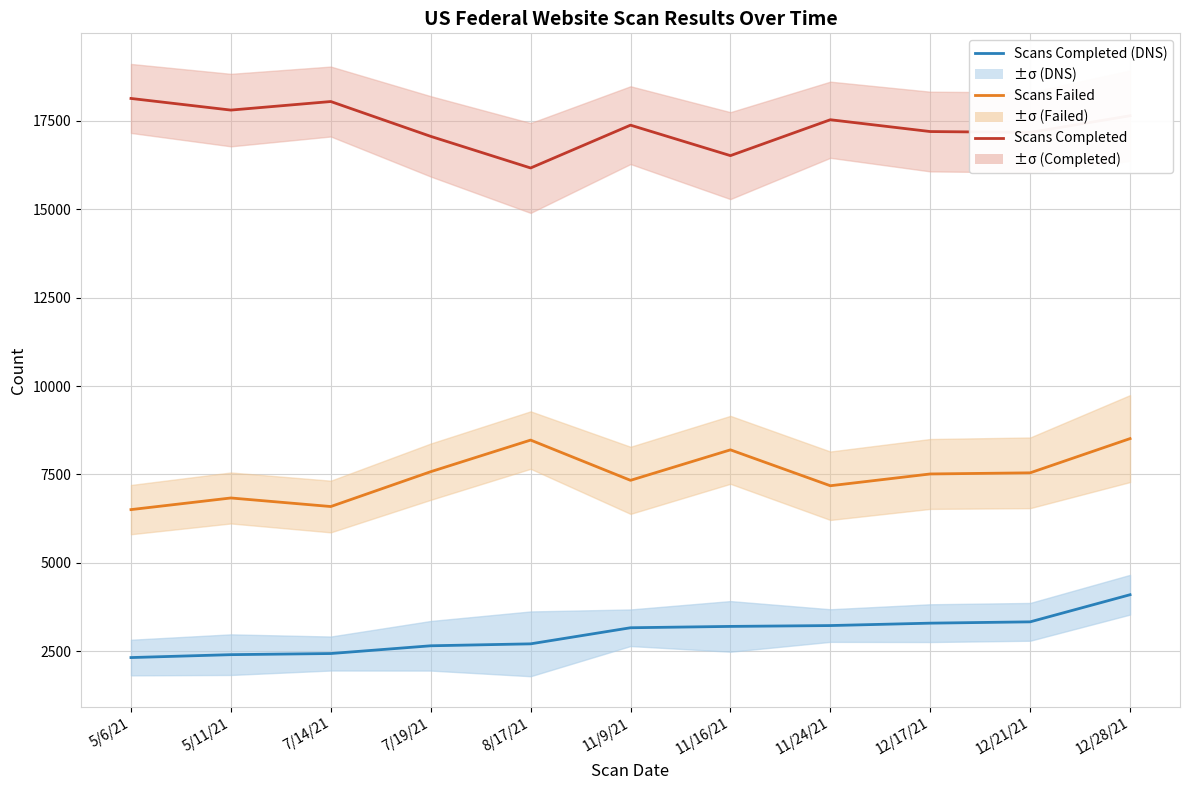

What value does the Scans Failed series have at 12/21/21?

7545